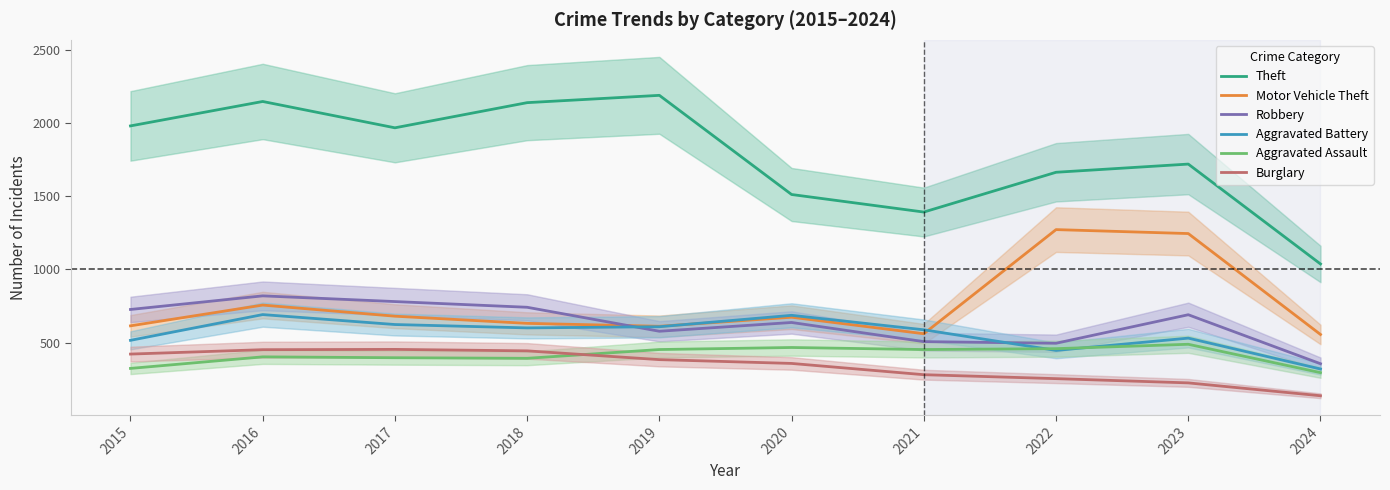

What is the value of the Aggravated Battery point at the 8th from the left?

446